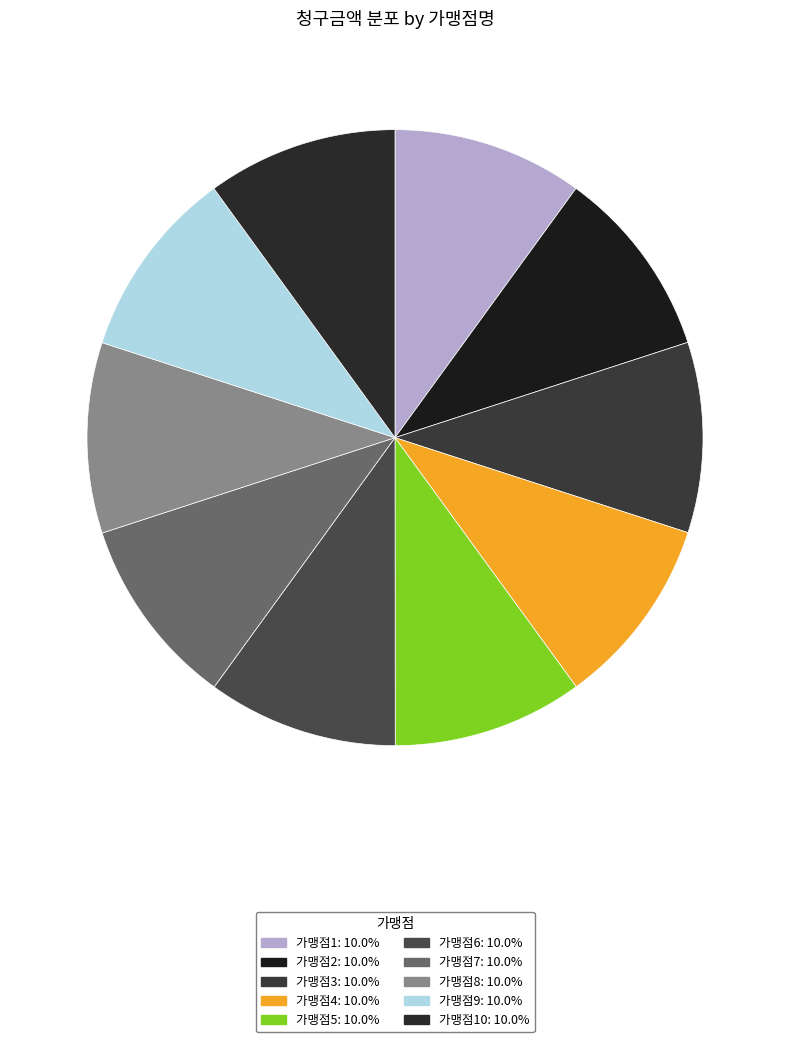

How many segments does this pie chart have?

10